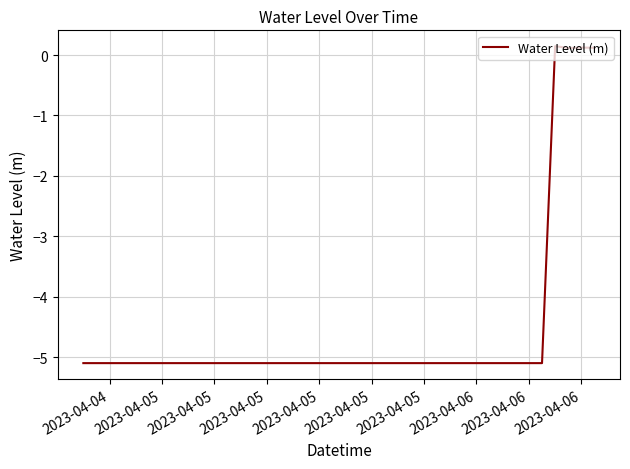

What is the minimum value shown in the chart?

-5.1